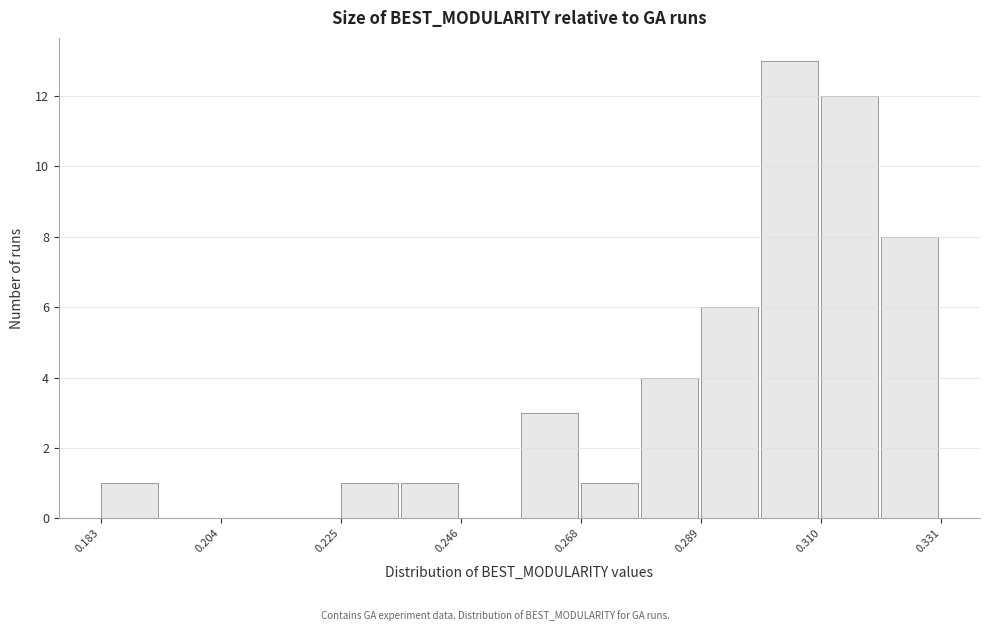

Around what value on the x-axis is the tallest bar? Give the approximate position of its centre, as read against the axis.

0.305